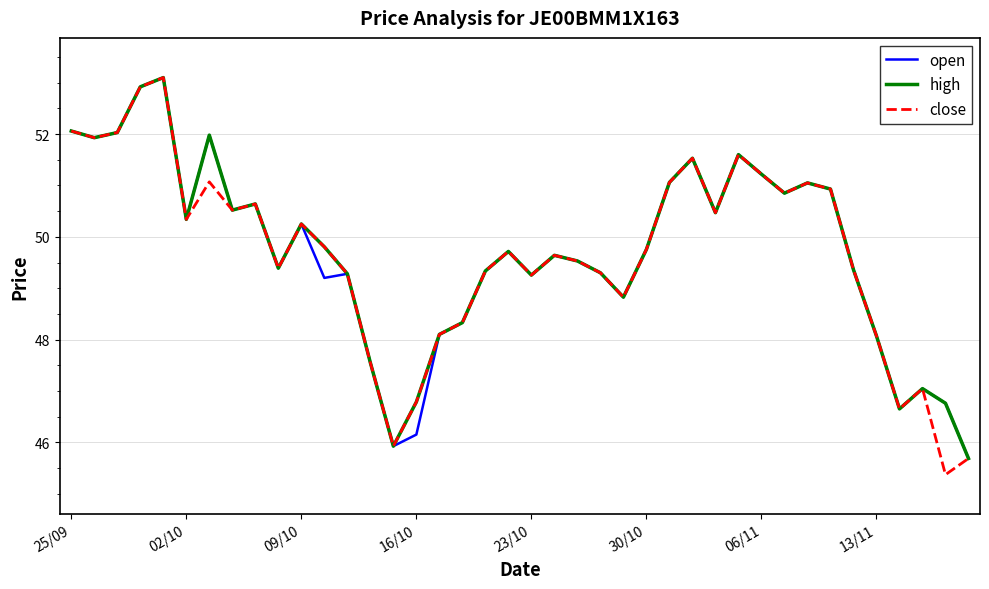

What is the greatest value displayed?

53.1